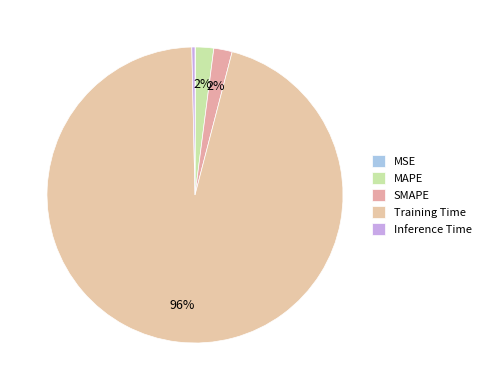

What percentage is the Training Time slice, to the nearest percent?

96%